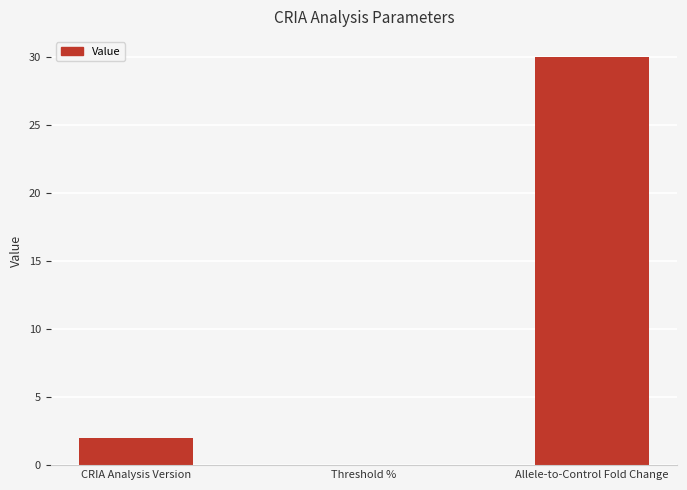

Count the number of categories in the chart.

3